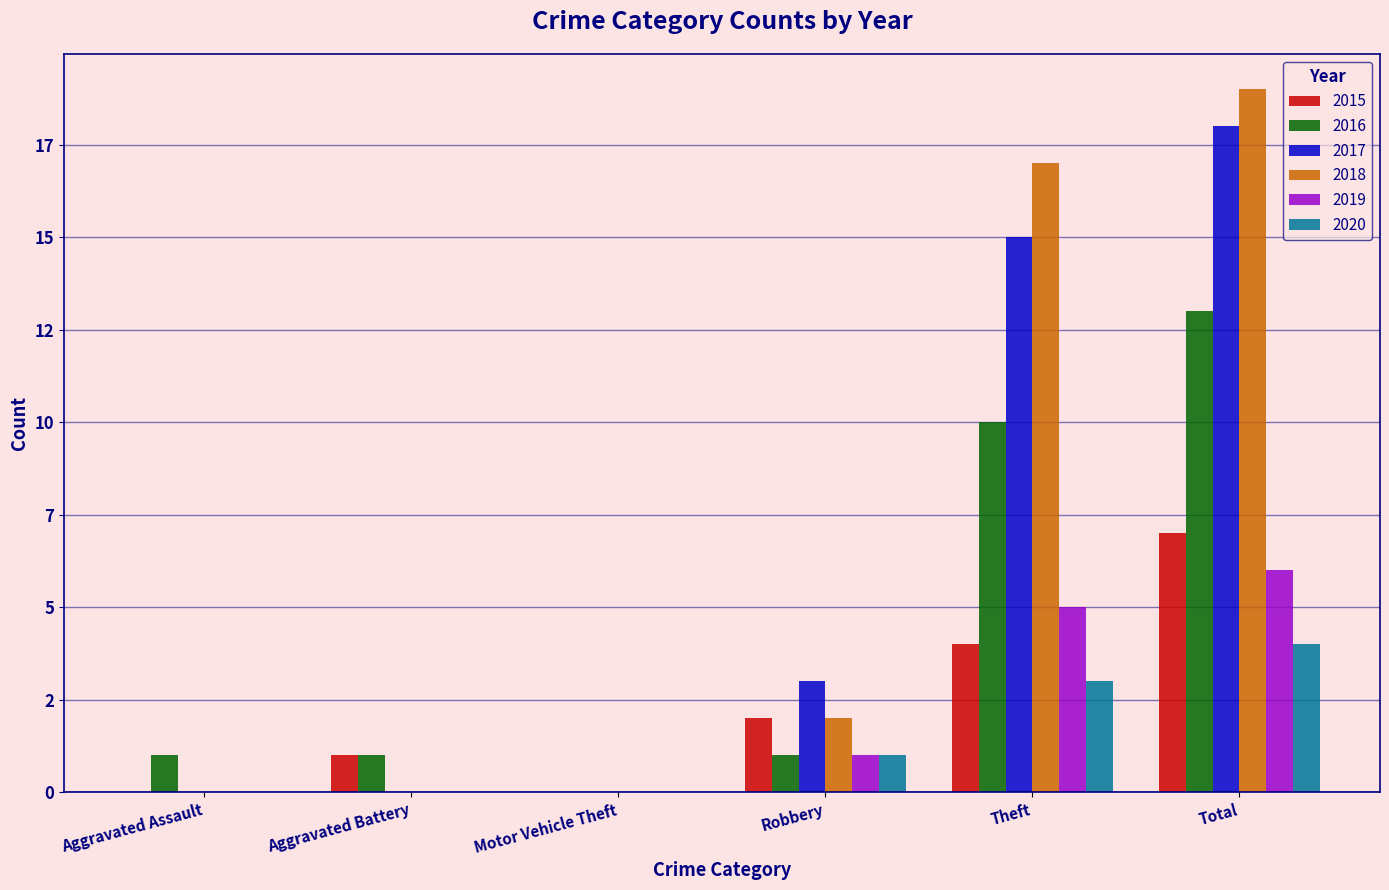

Which series changed the most between Aggravated Assault and Total?

2018